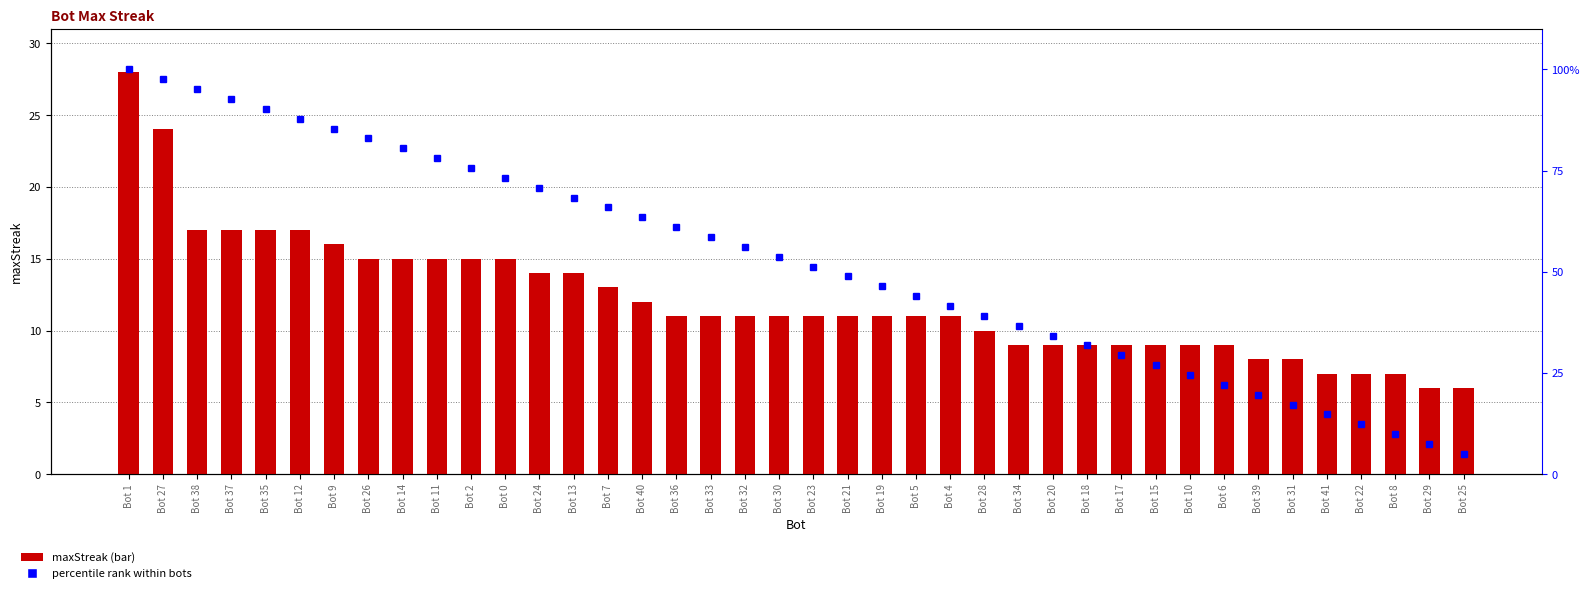

What is the difference between the highest and lowest values at Bot 41?

7.7